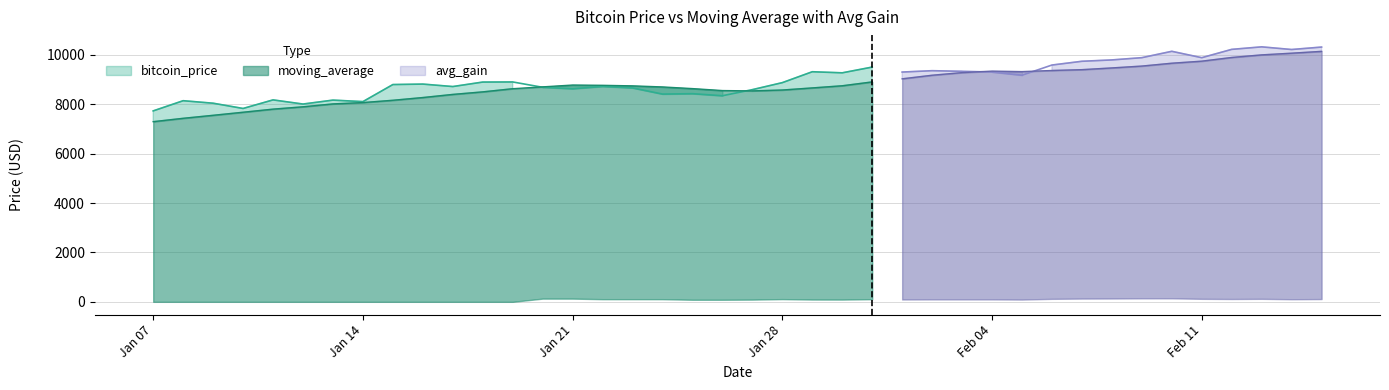

What is the sum of all moving_average values?

351623.8